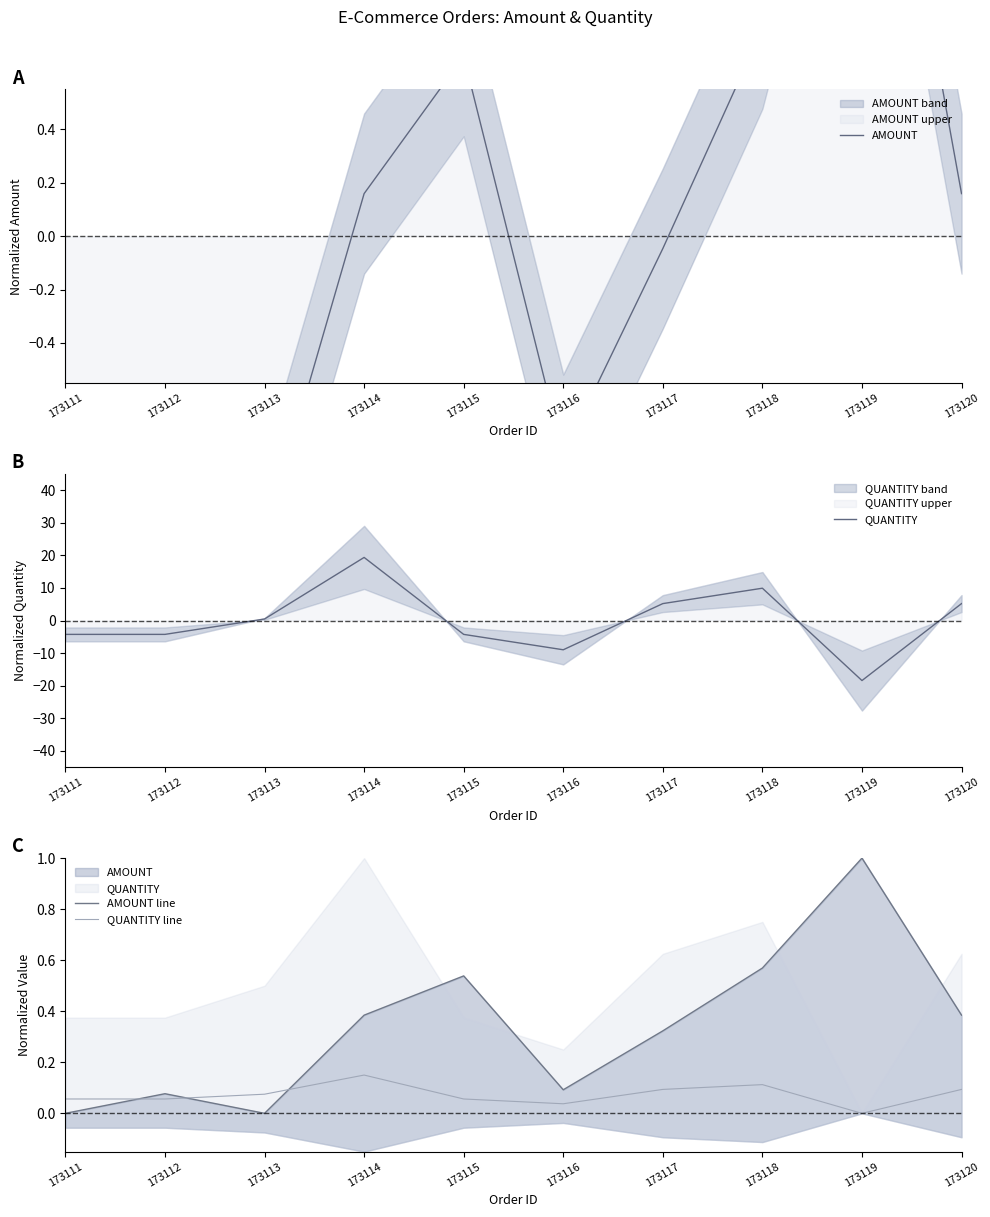

At which category is the sum across all series the highest?

173114